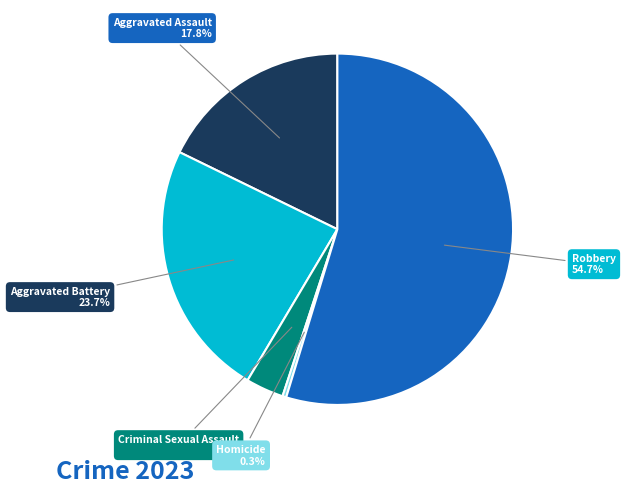

How many slices are in this pie chart?

5